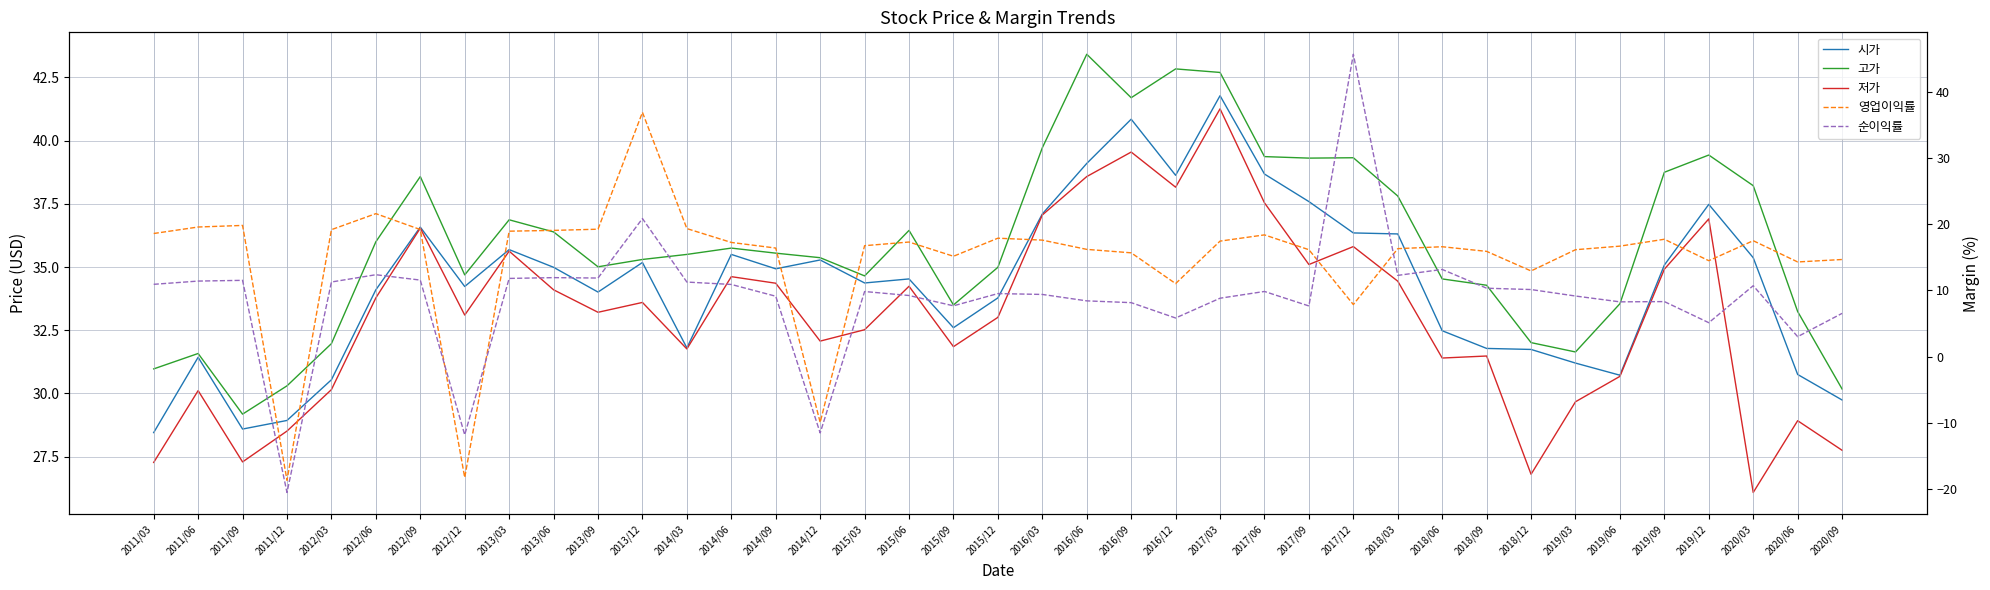

Which has a higher value, 2017/06 or 2017/03?

2017/03